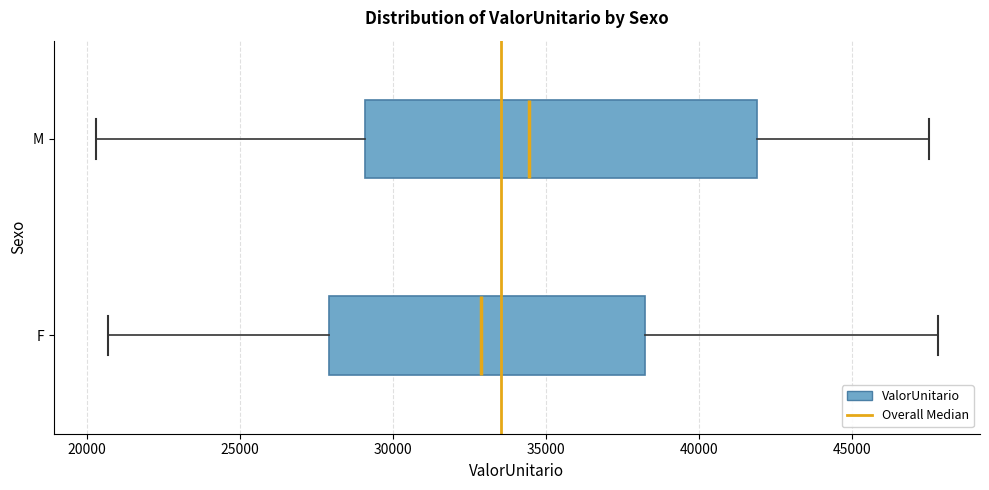

Which box is the widest, from its left edge to its right edge?

M